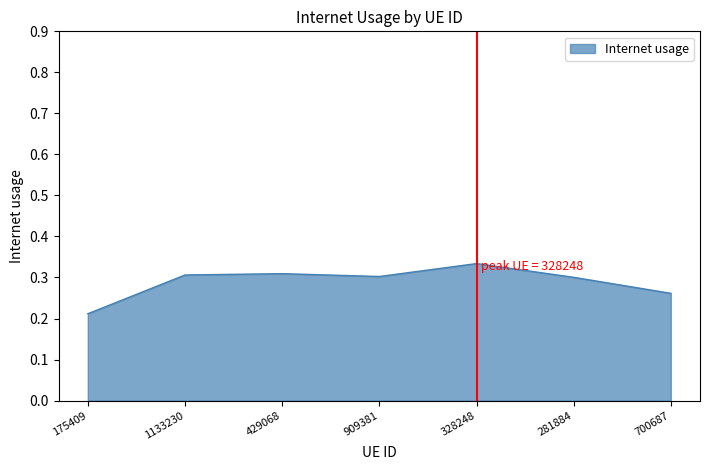

What is the difference between the maximum and minimum values?

0.1